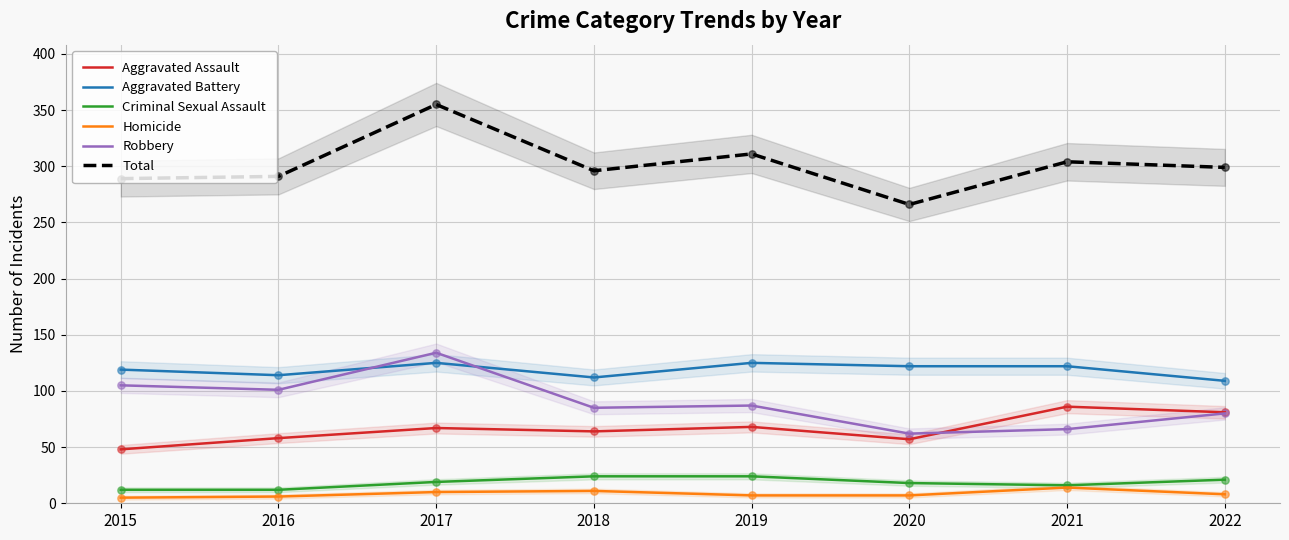

What is the total value across all series at 2016?

582